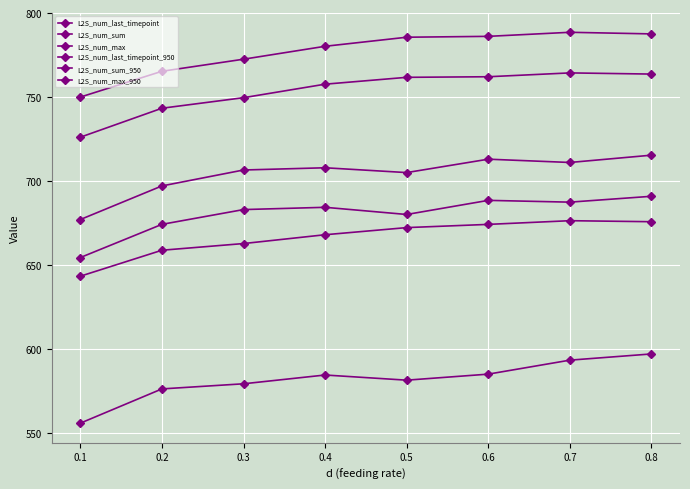

Count the number of categories in the chart.

8